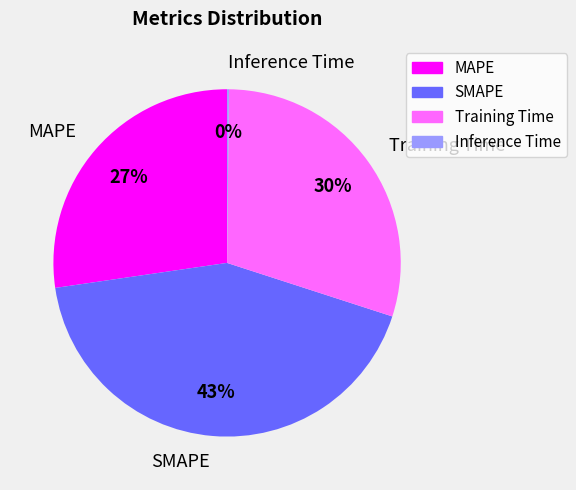

Is it true that Training Time is 43% of the pie?

False